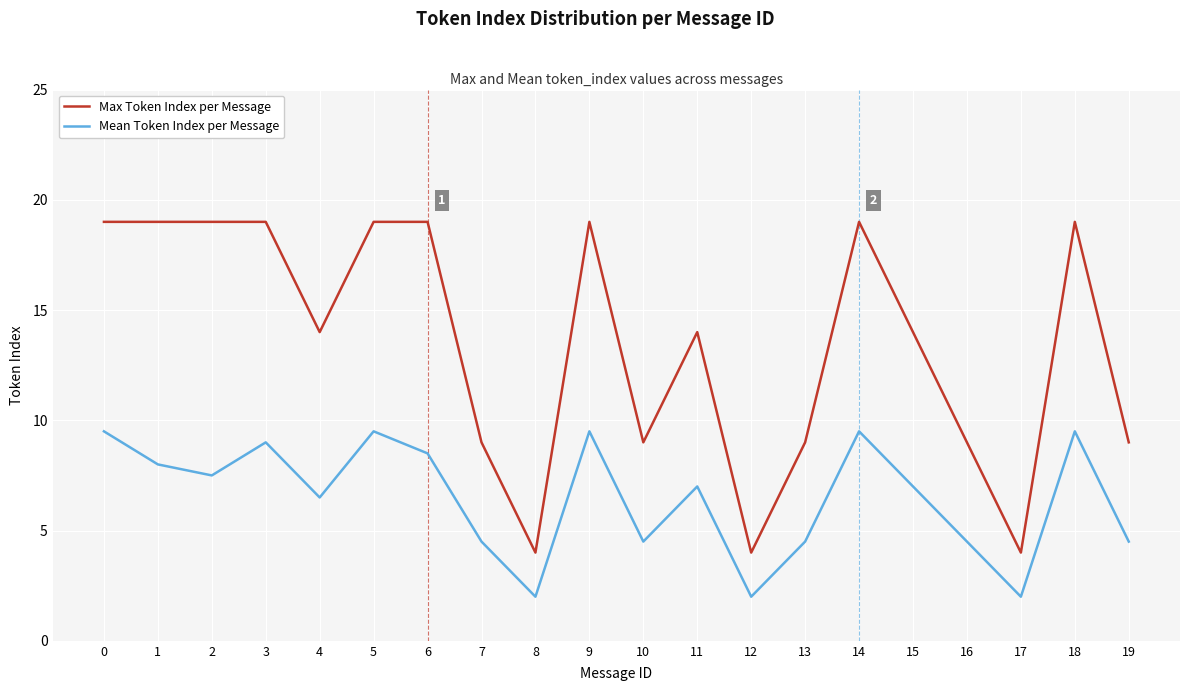

True or false: Max Token Index per Message and Mean Token Index per Message cross at least once.

False